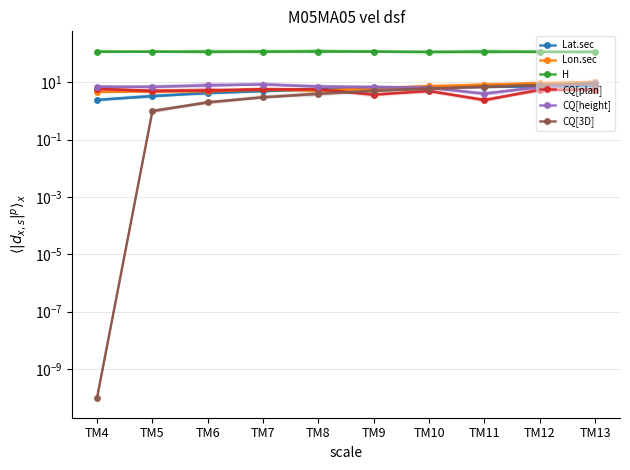

Which category has the highest value across all series?

TM8